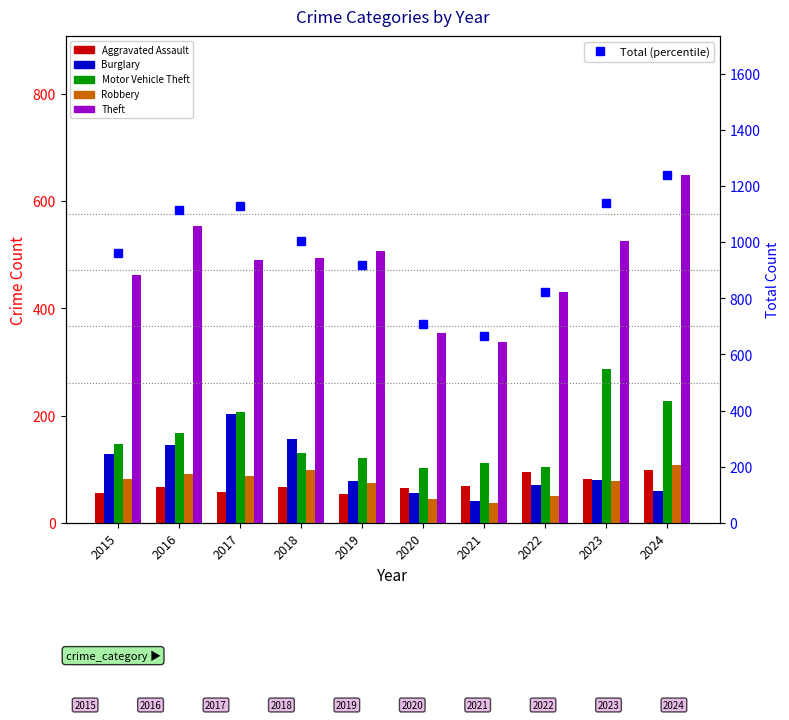

At which label is Robbery closest to 72?

2019